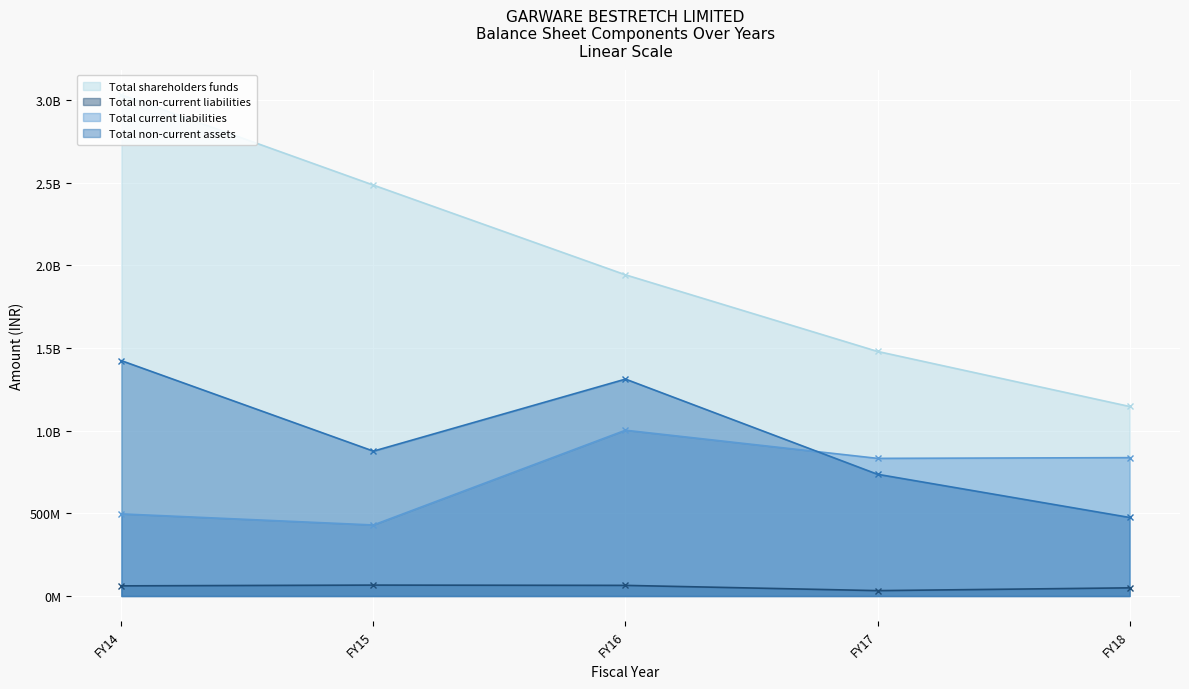

Read the Total non-current liabilities value at FY16.

64371526